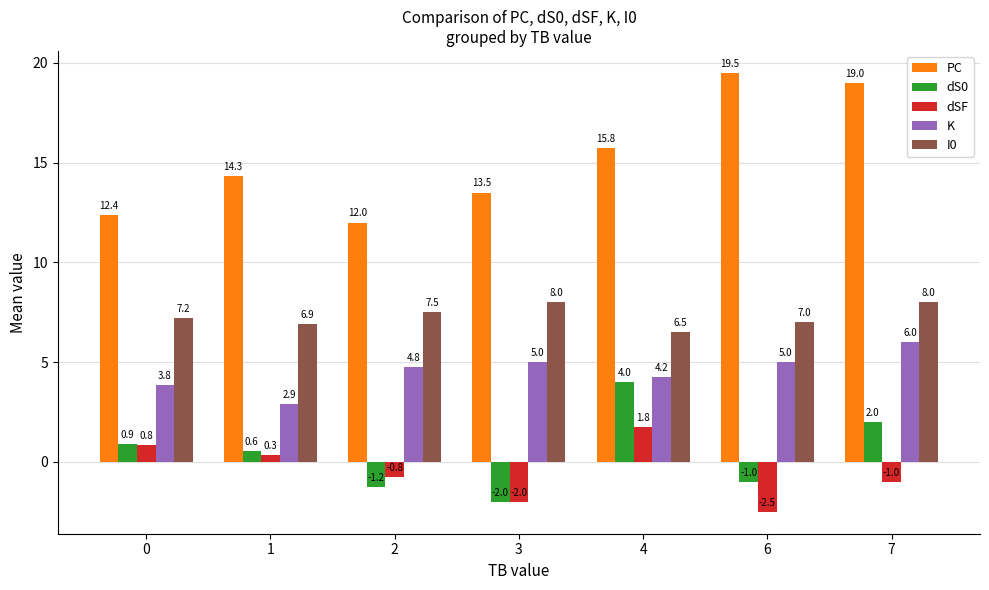

The I0 series shows 12.3 at 0. True or false?

False